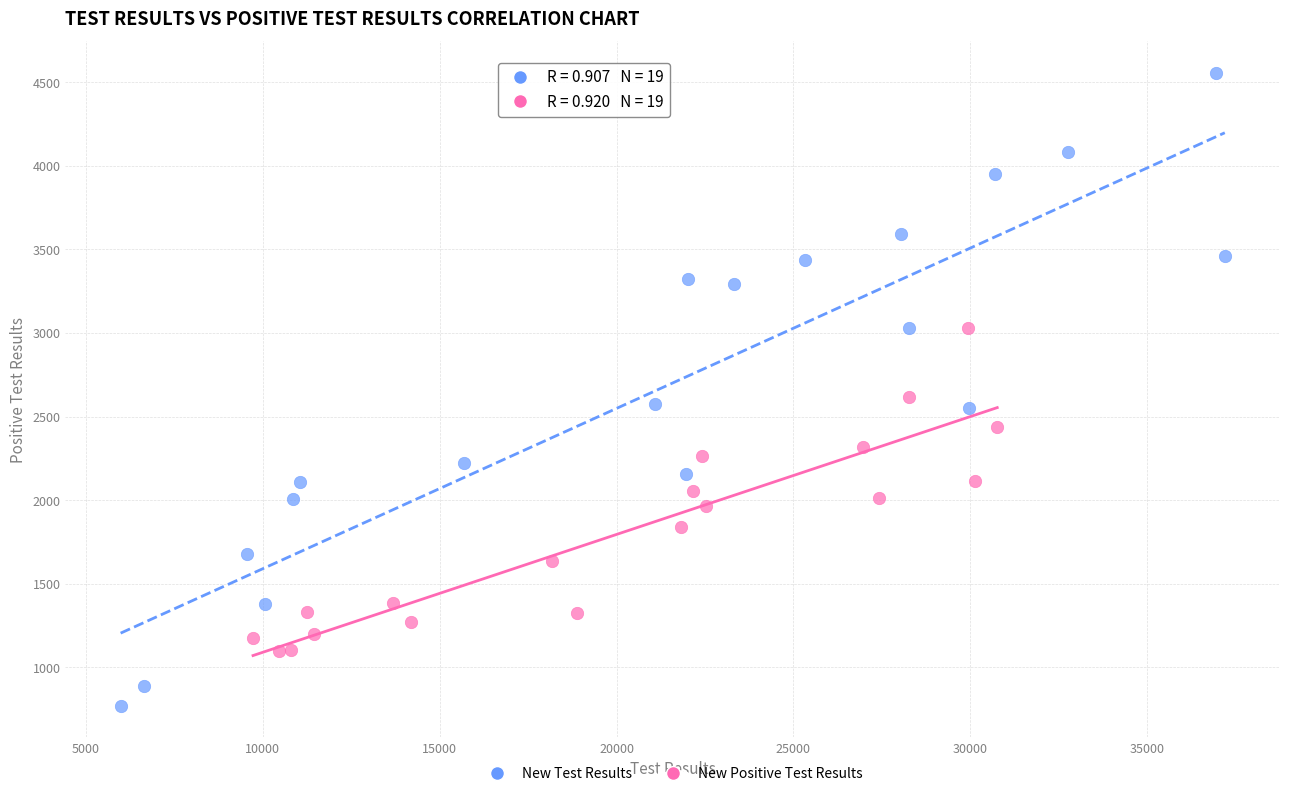

Which series contains the lowest Y value?

New Test Results